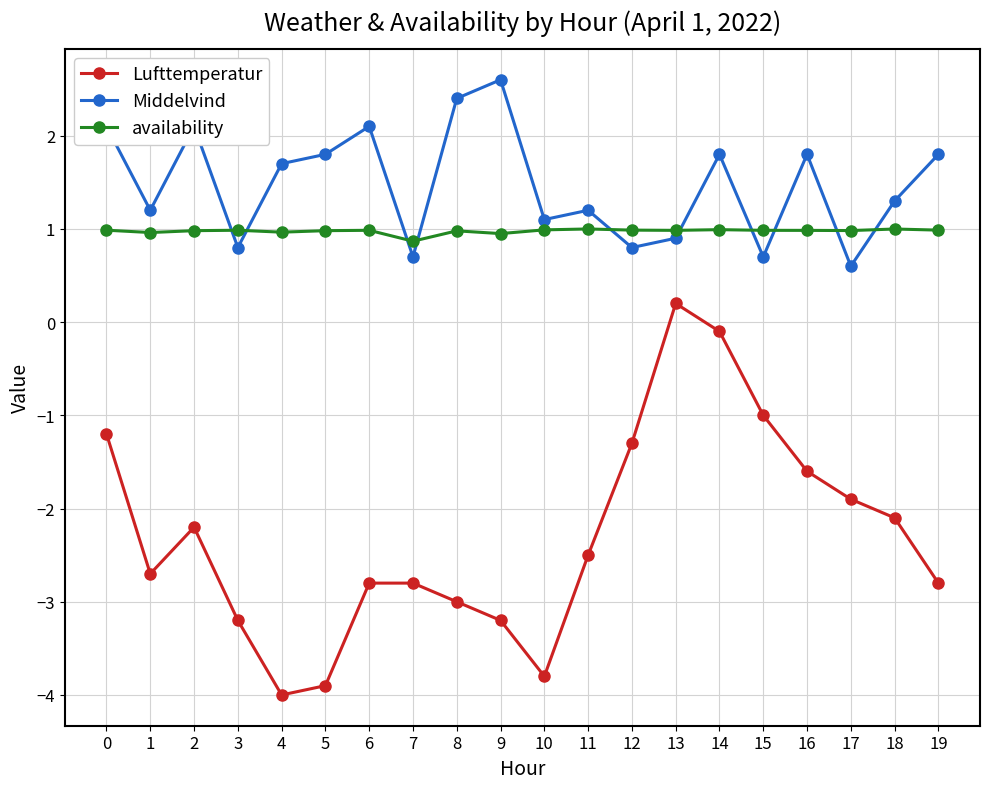

What is the total value across all series at 3?

-1.4